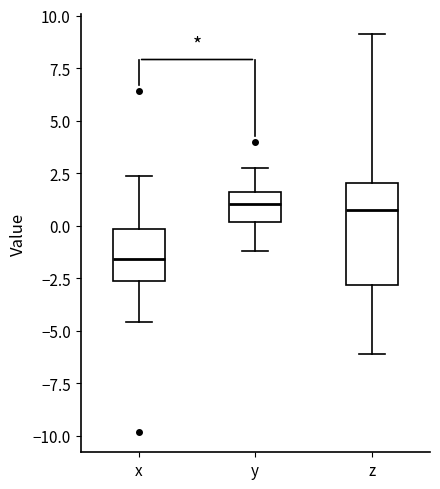

Reading left to right, read every box against the y-axis: the position of its median line, the range the box covers, and the ends of its whiskers. The values are not printed on the chart, so give them approximately, as read against the axis.

x: median -1.5, box -2.5 to 0.0, whiskers -4.5 to 2.5
y: median 1.0, box 0.0 to 1.5, whiskers -1.0 to 3.0
z: median 1.0, box -3.0 to 2.0, whiskers -6.0 to 9.0